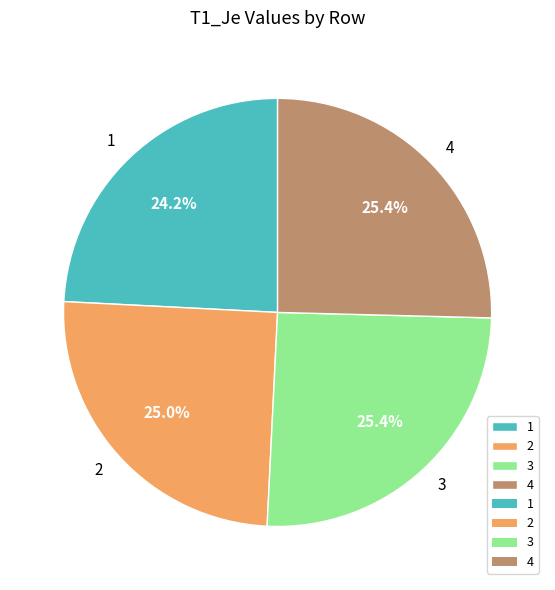

Is there a majority slice in this chart?

No